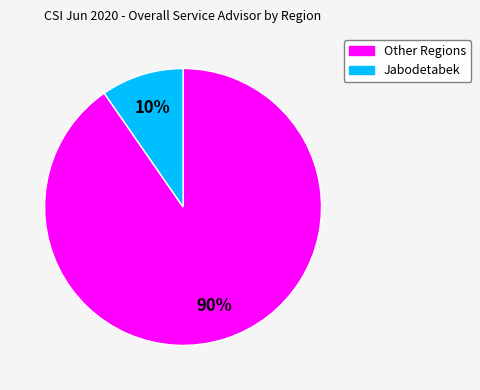

To the nearest percent, what is the average slice percentage?

50%